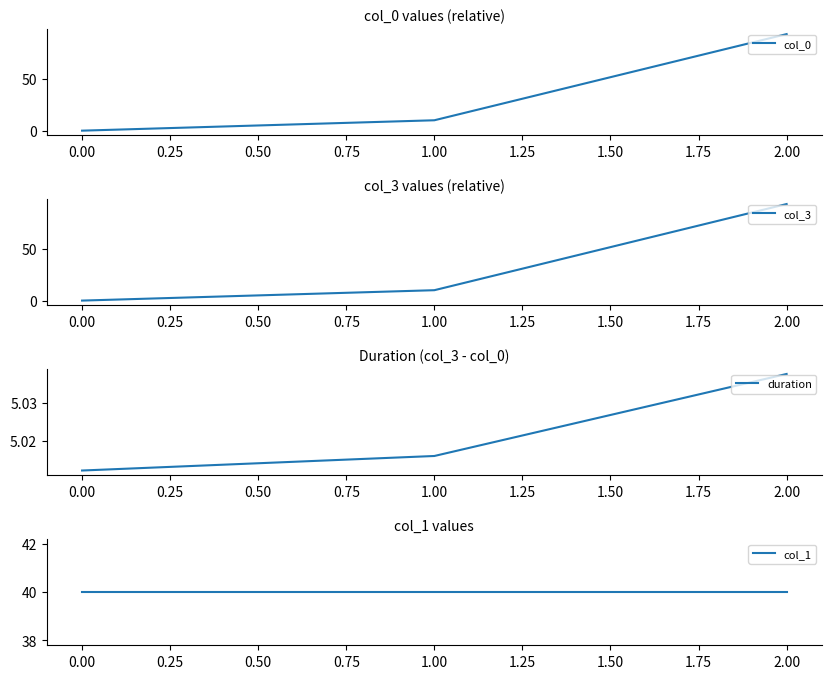

Which series has the largest total across all categories?

col_1